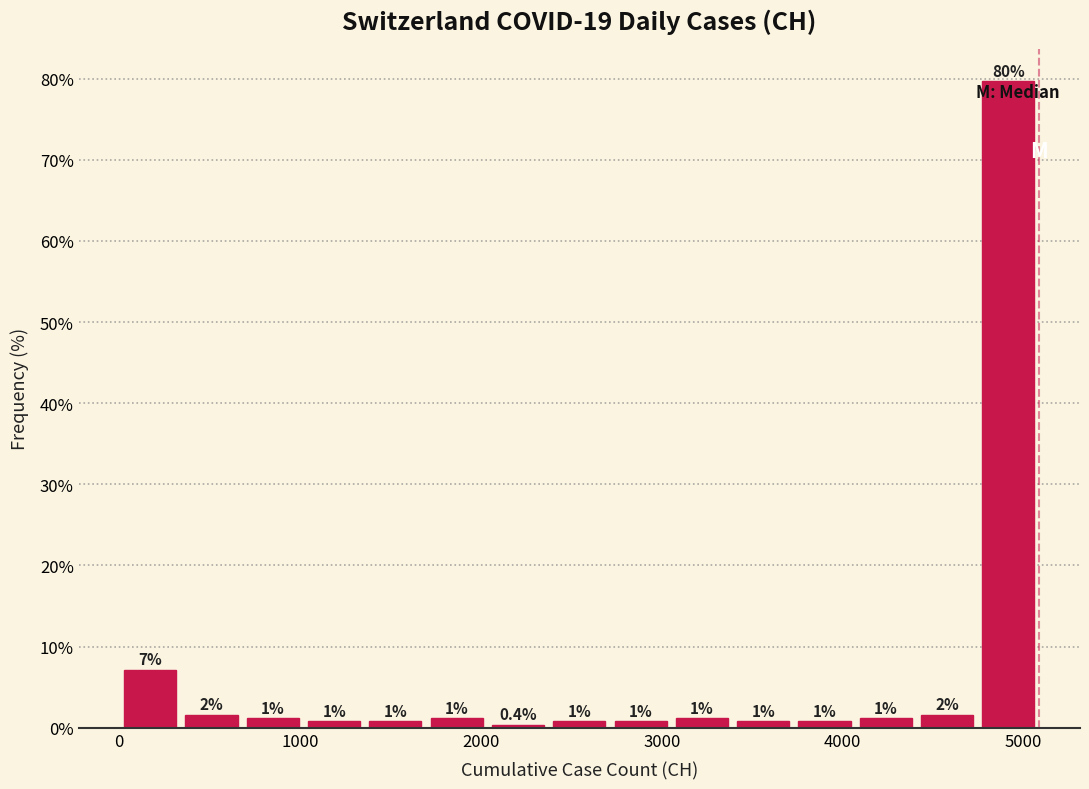

Read against the x-axis, roughly where is the centre of the tallest bar?

4900